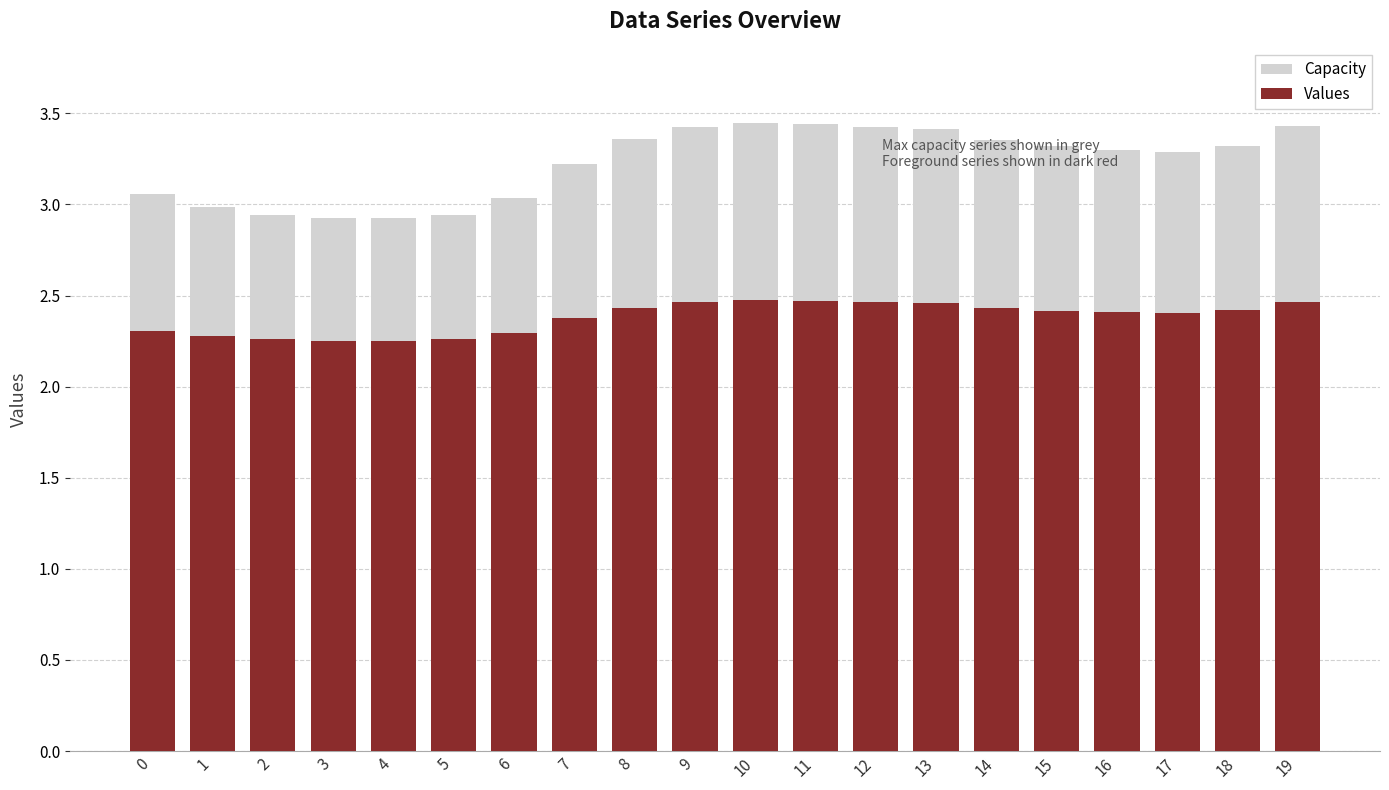

List the labels in order of Capacity value, largest first.

10, 11, 19, 12, 9, 13, 8, 14, 18, 15, 16, 17, 7, 0, 6, 1, 2, 5, 3, 4